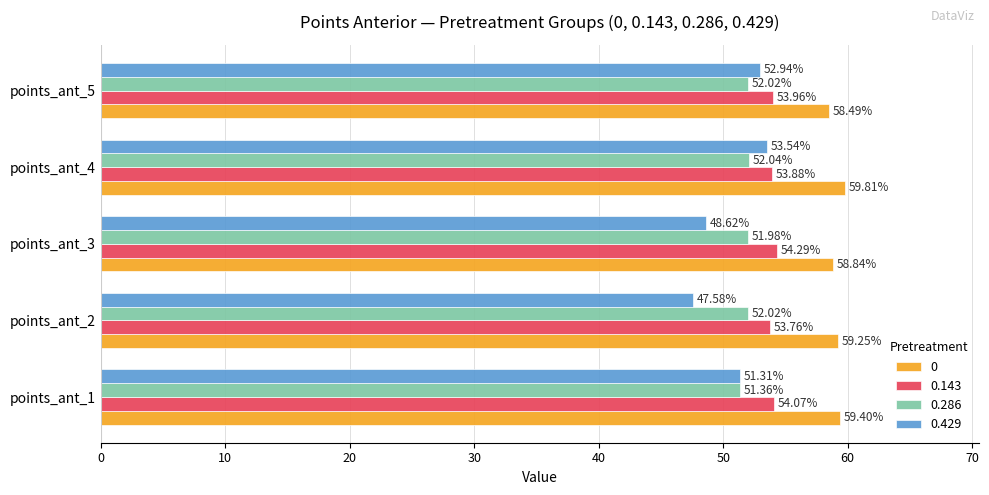

Rank the series at points_ant_3 from highest to lowest value.

0, 0.143, 0.286, 0.429